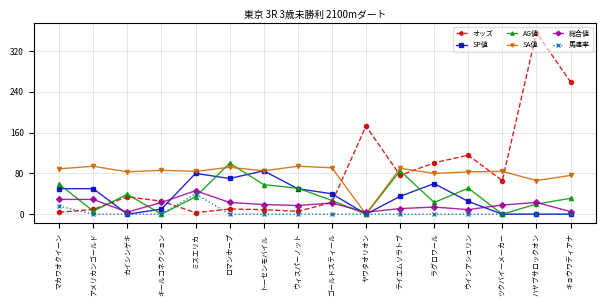

Which series has the largest range (max minus min)?

オッズ